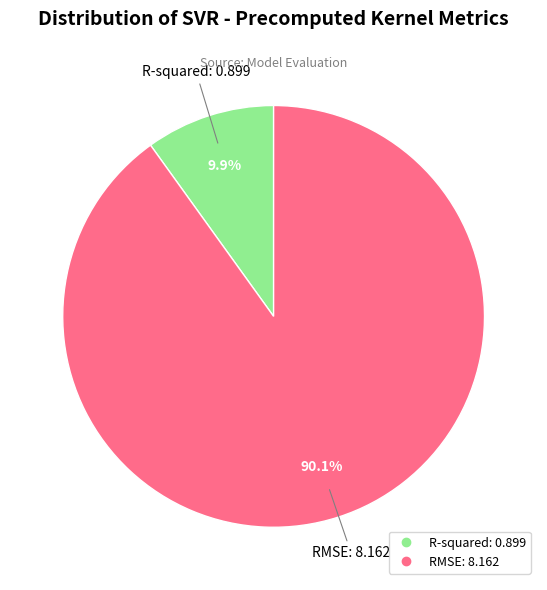

Does any single category account for the majority?

Yes